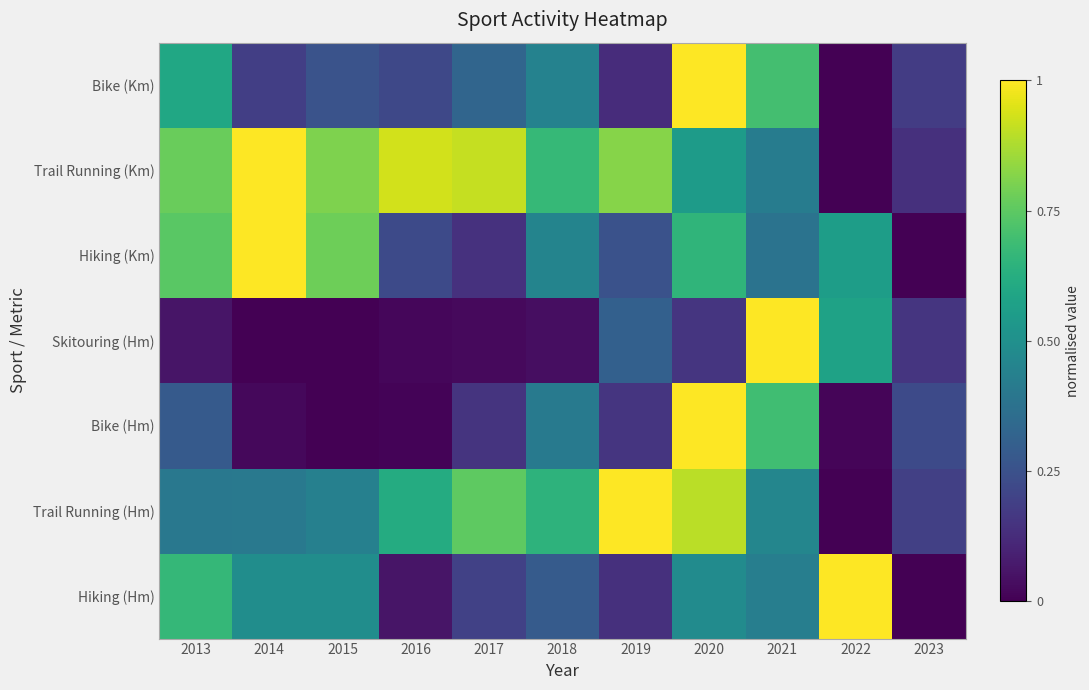

What is the difference between the highest and lowest values at 2019?

0.9